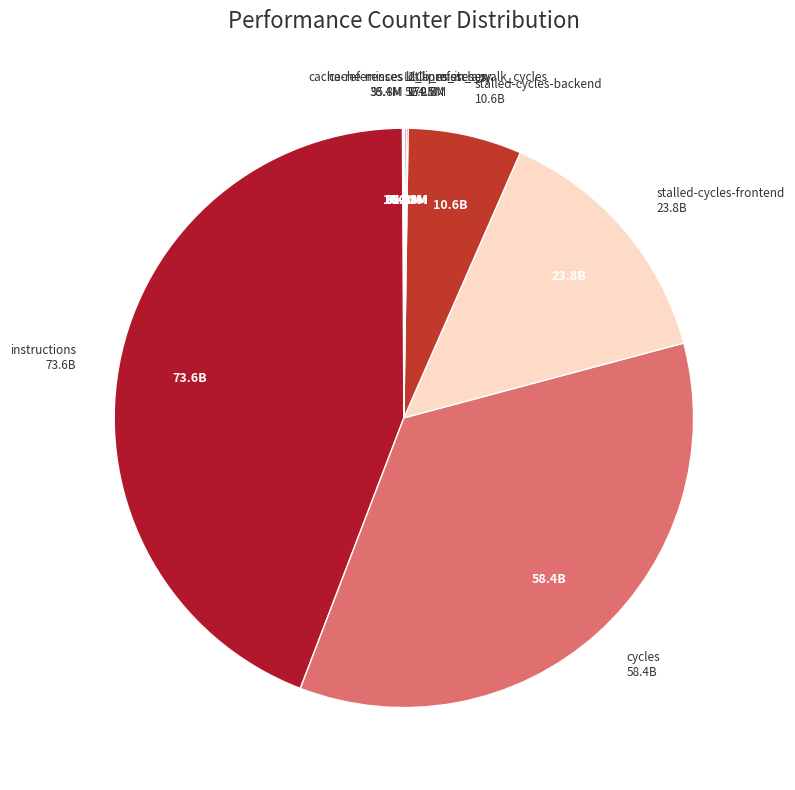

Is there a majority slice in this chart?

No